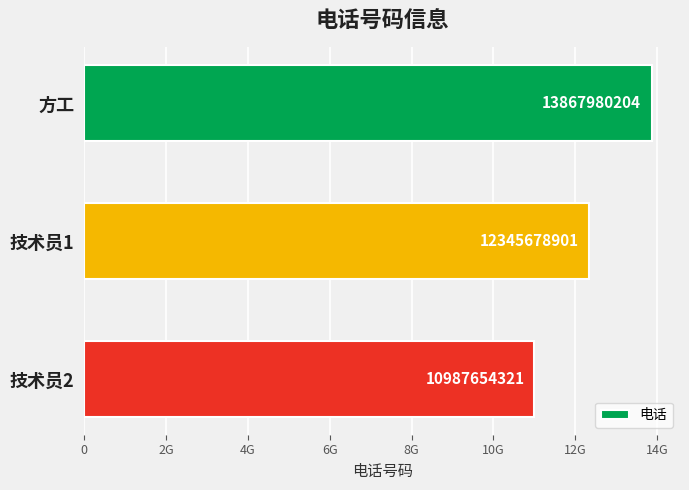

Rank the categories by value from highest to lowest.

方工, 技术员1, 技术员2